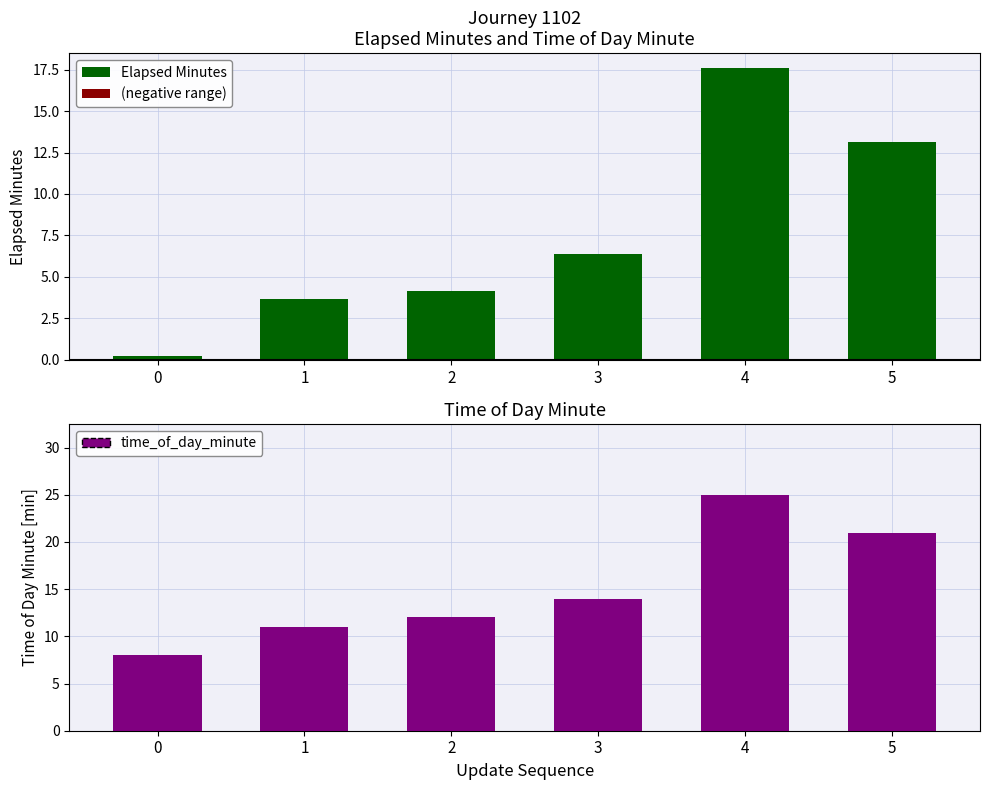

Between 4 and 2, which is larger?

4